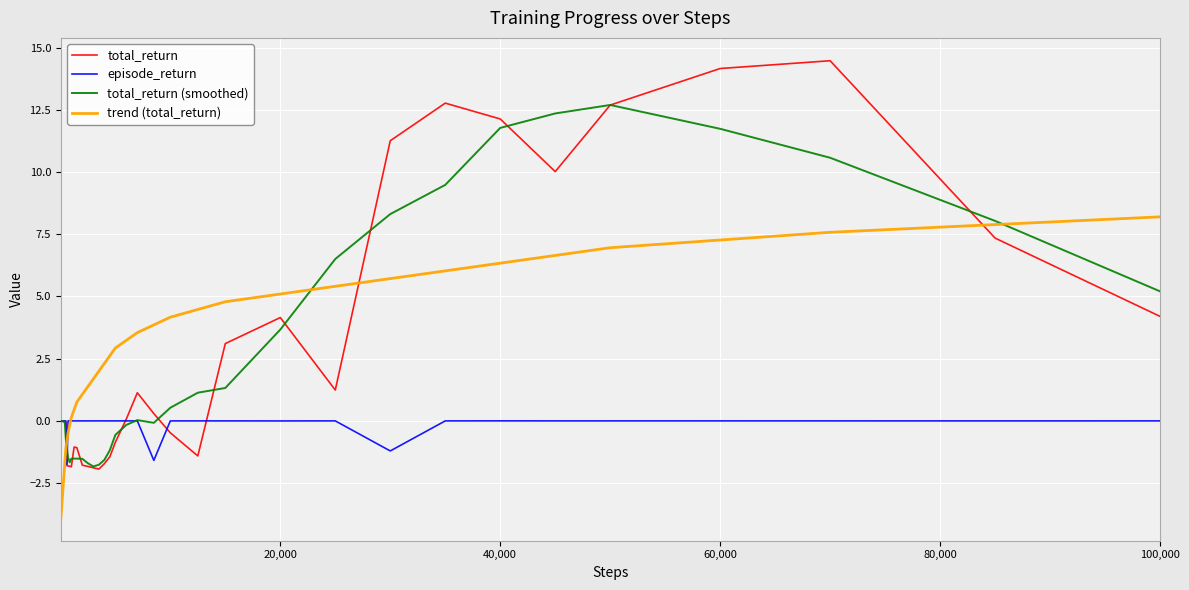

True or false: total_return (smoothed) and episode_return intersect in this chart.

True